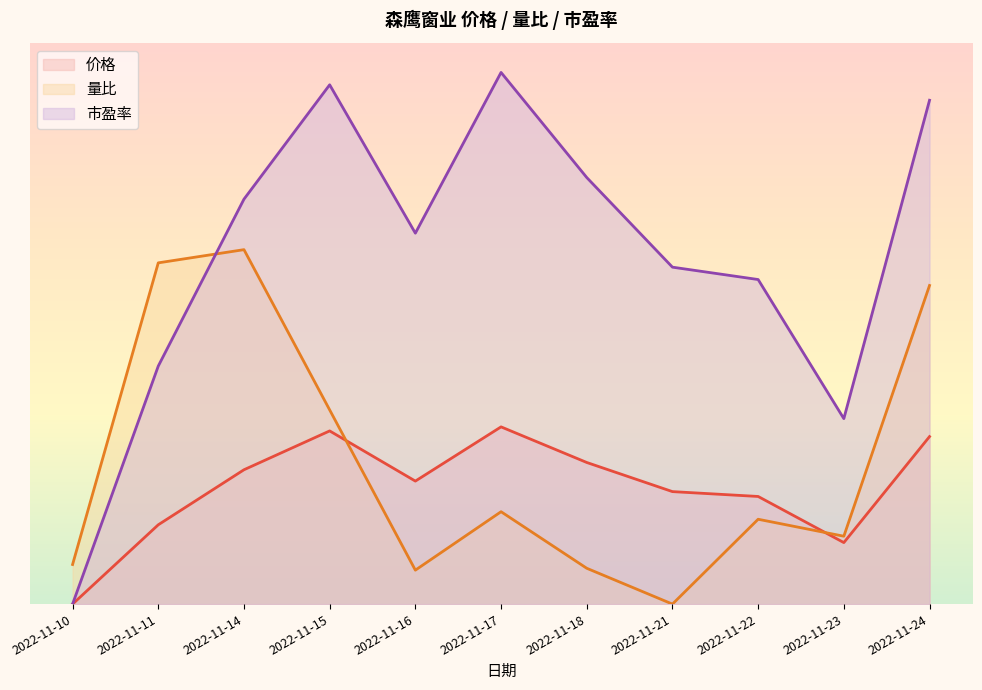

Is the value of 市盈率 at 2022-11-14 greater than the value of 量比 at 2022-11-22?

Yes